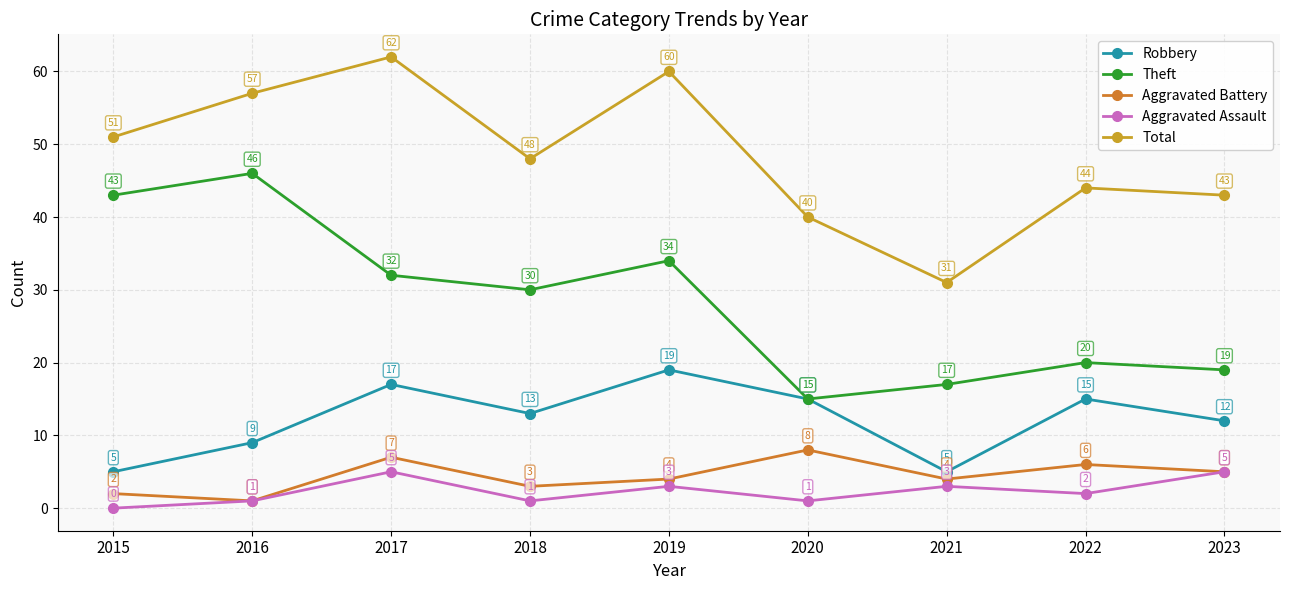

How many series are shown in this chart?

5